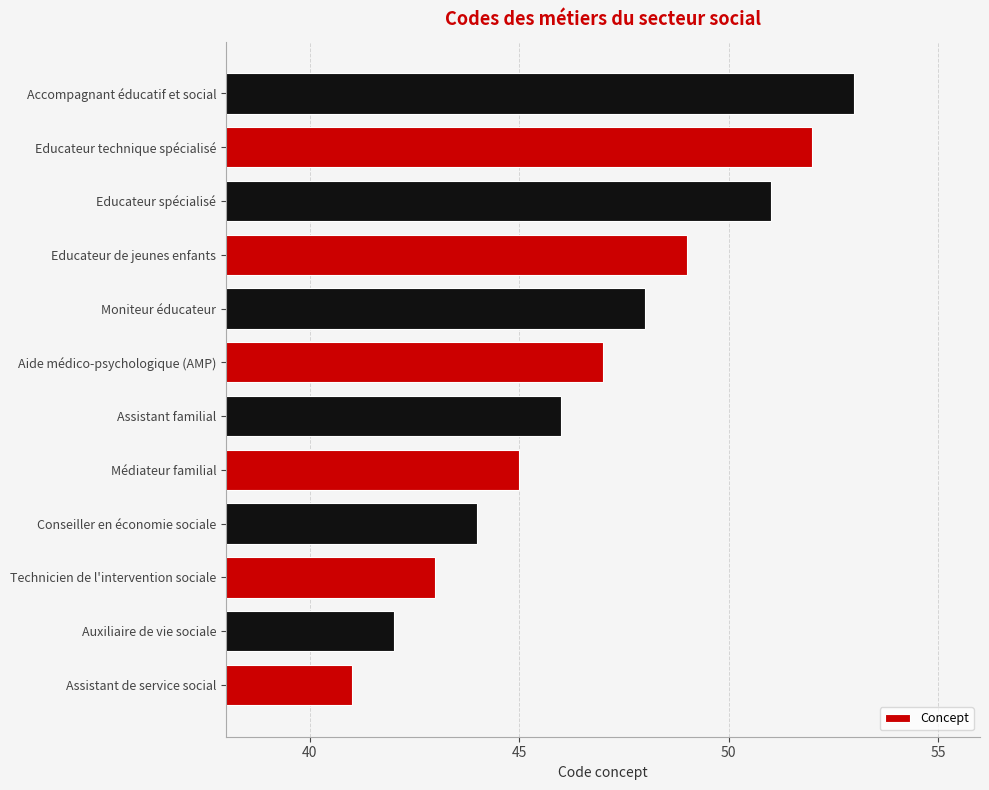

Which category has the lowest value across all series?

Assistant de service social